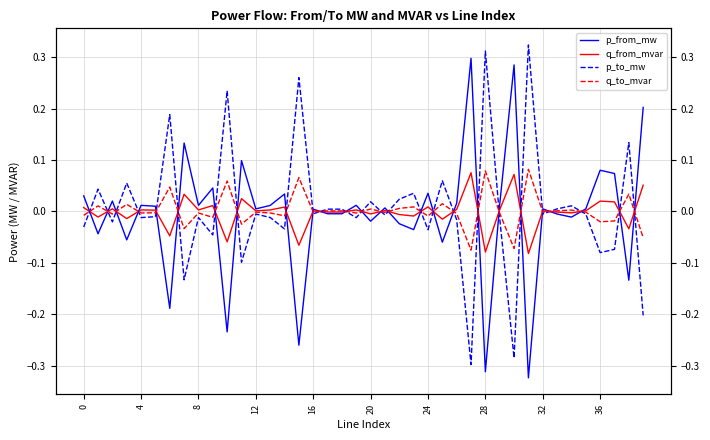

At which label does q_to_mvar reach its peak?

31